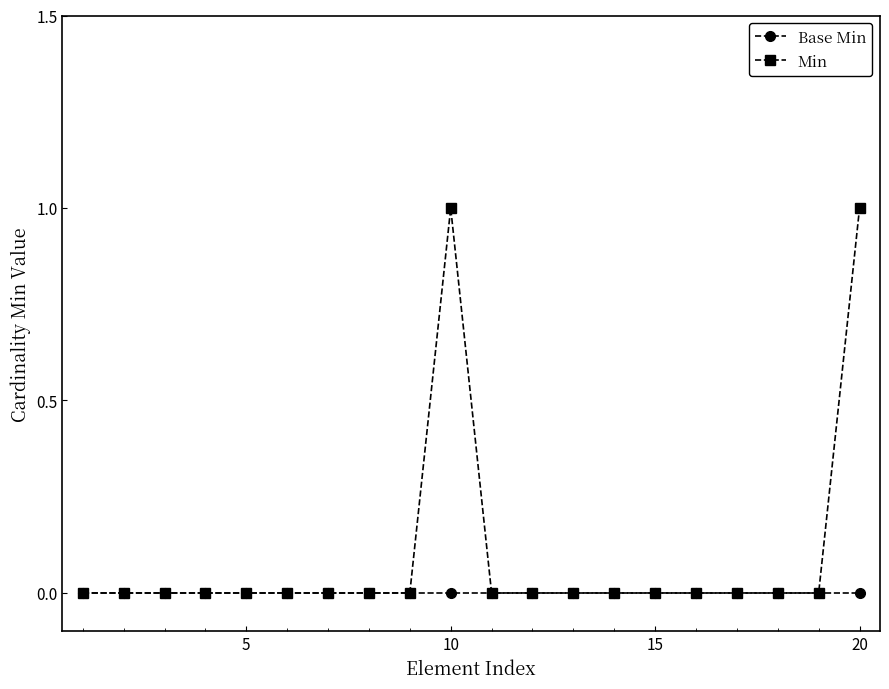

Which series has the widest spread of values?

Min